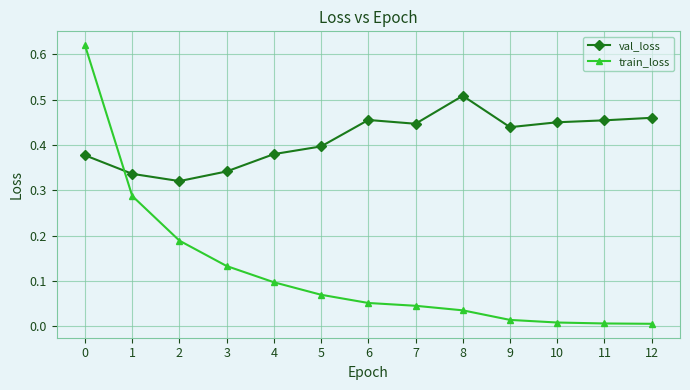

How many intersections are there between train_loss and val_loss?

1